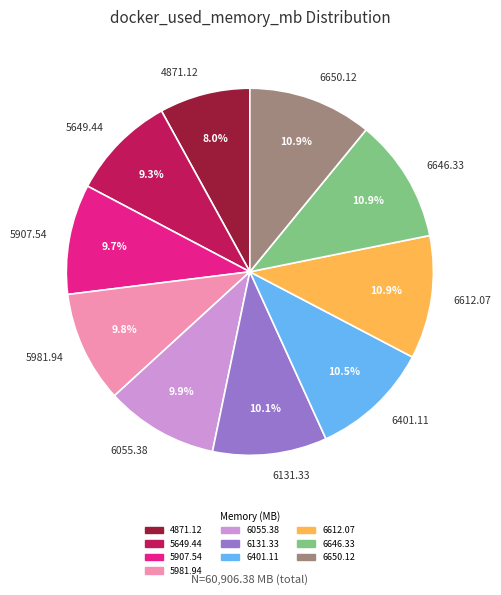

The 5981.94 slice represents 1% of the pie. True or false?

False